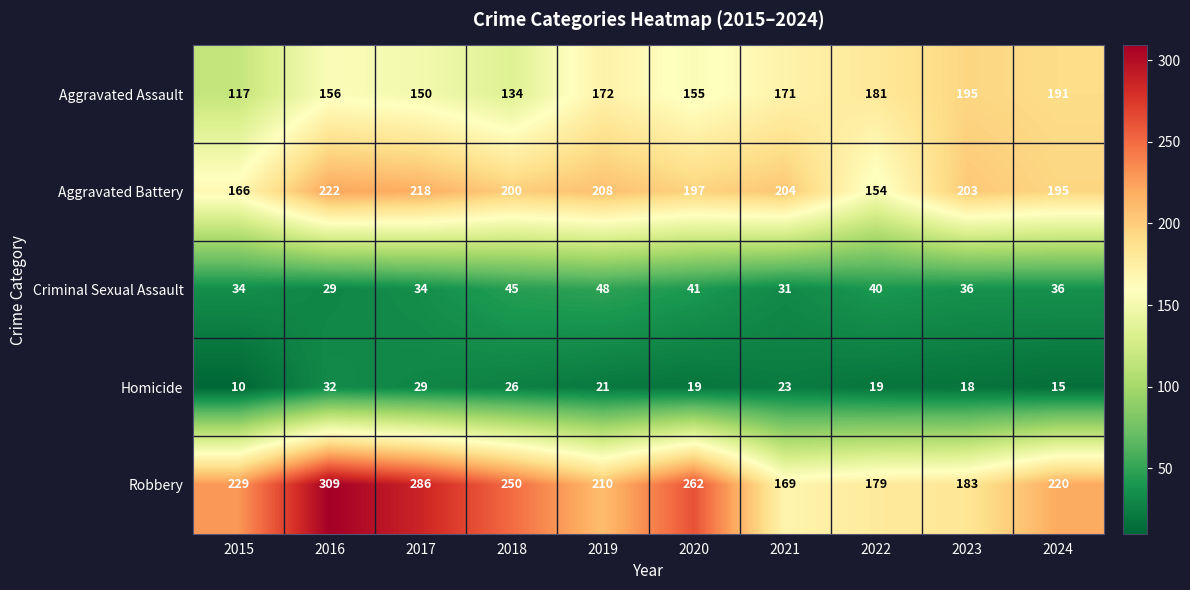

The value of Criminal Sexual Assault at 2023 is 48. True or false?

False